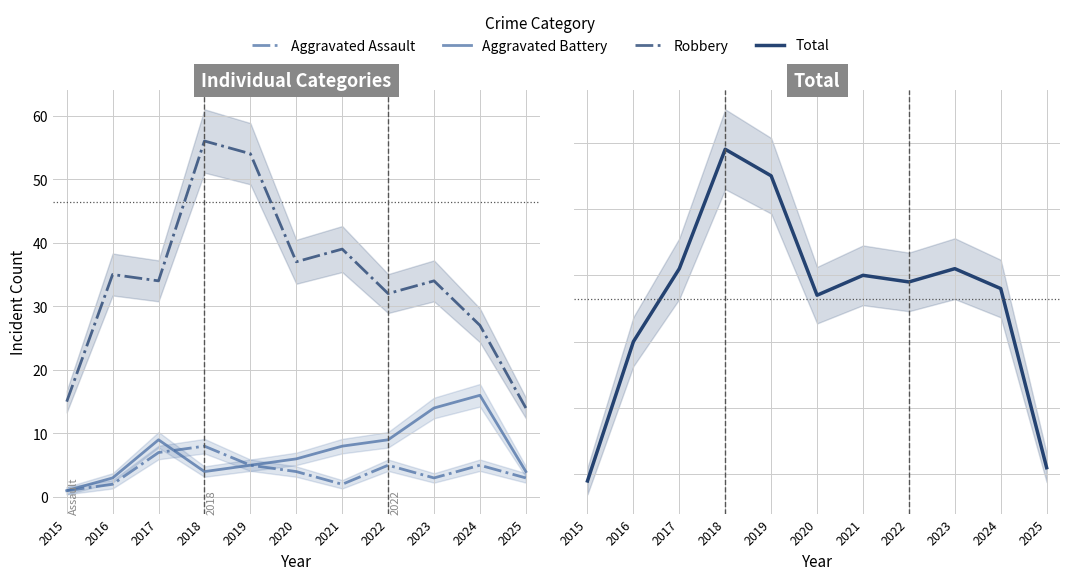

What is the value of the Aggravated Battery point at the 3rd from the left?

9